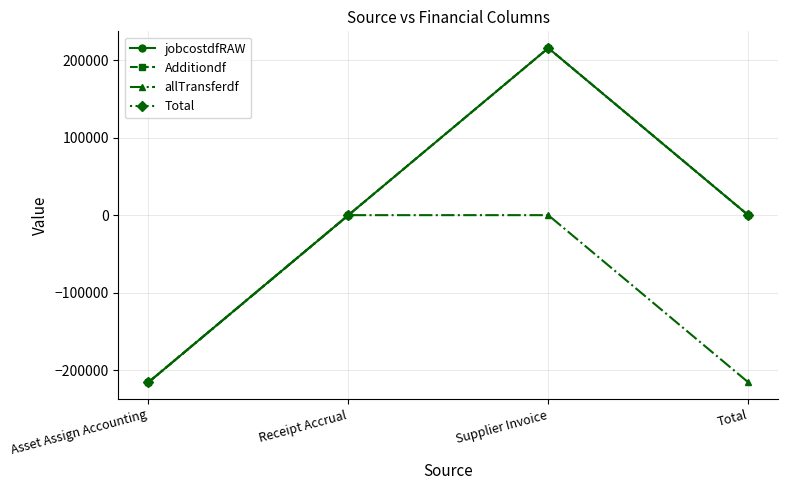

Is this an area chart (filled region under the line)?

No